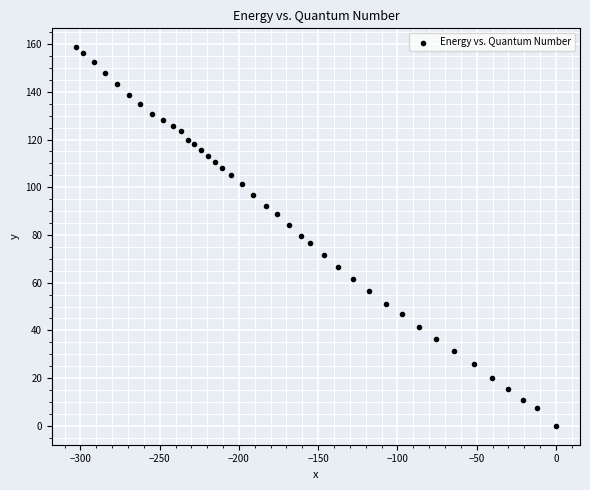

What is the range of Y values (max minus min)?

158.7